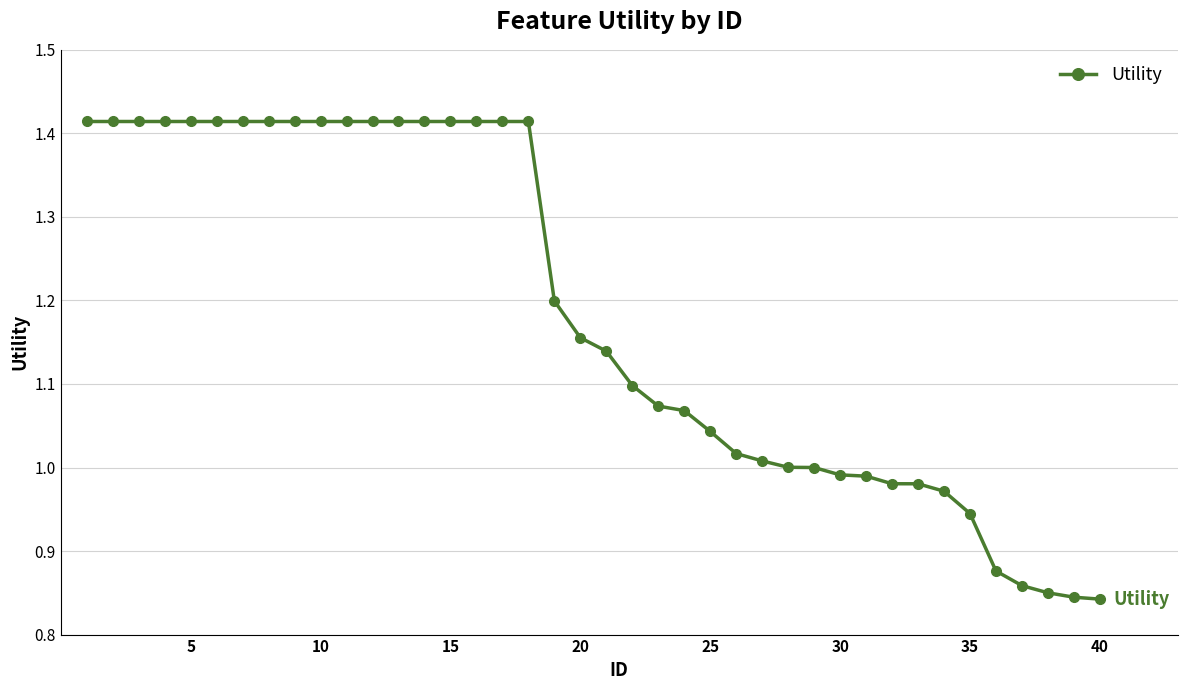

What is the difference between the maximum and minimum values?

0.6